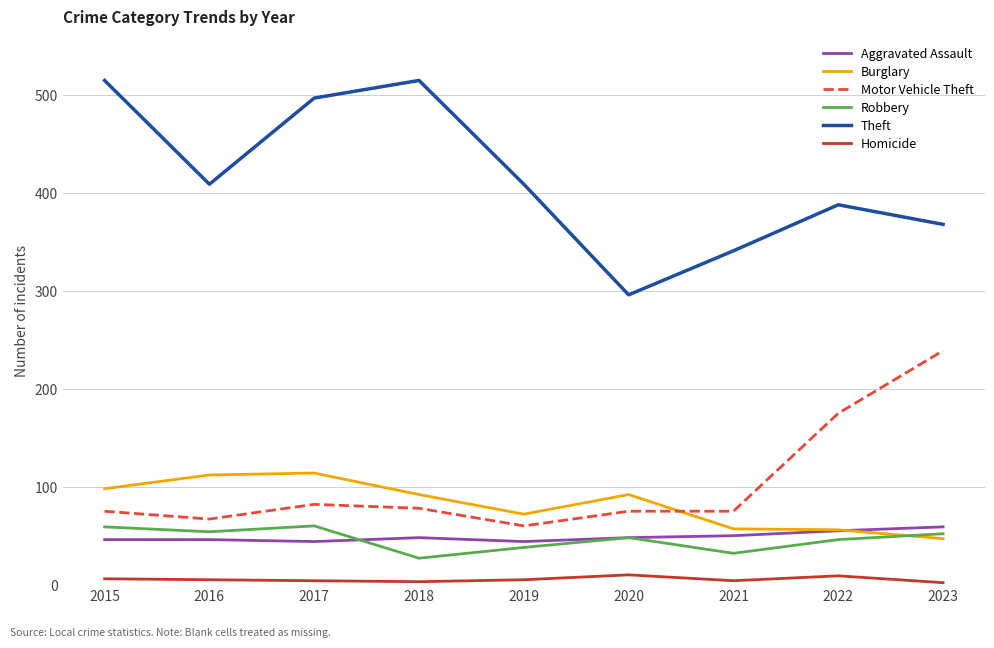

What is the difference between the maximum and minimum values in the Theft series?

219